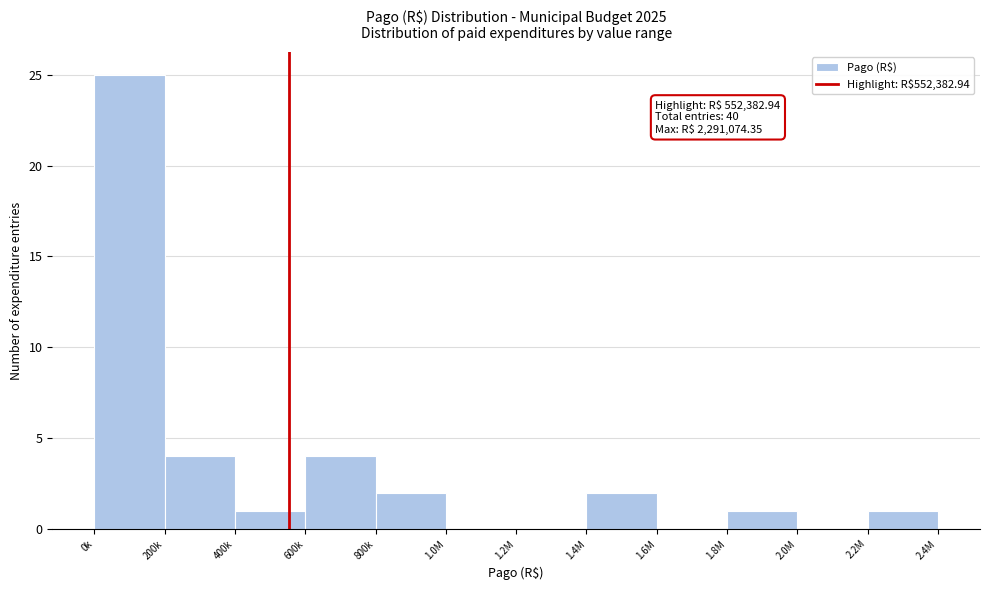

Reading left to right, transcribe all the data shown in this chart.

0k=25	200k=4	400k=1	600k=4	800k=2	1.0M=0	1.2M=0	1.4M=2	1.6M=0	1.8M=1	2.0M=0	2.2M=1